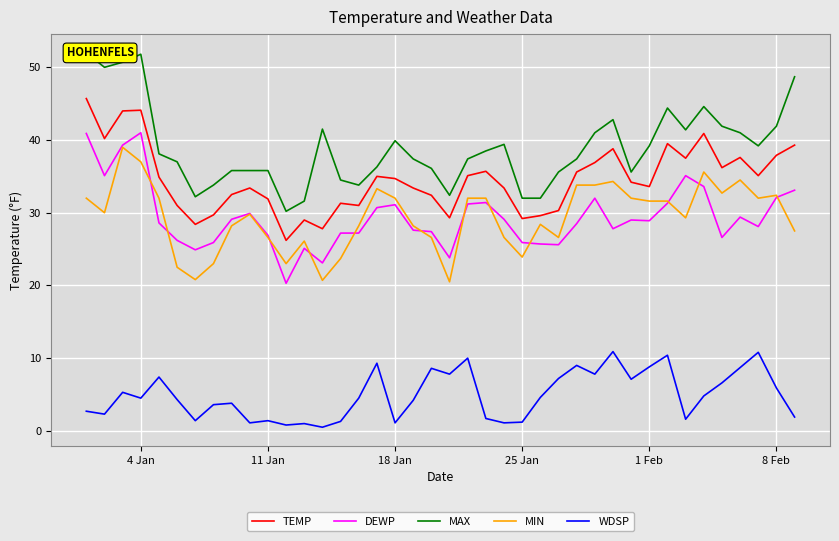

True or false: WDSP and TEMP cross at least once.

False